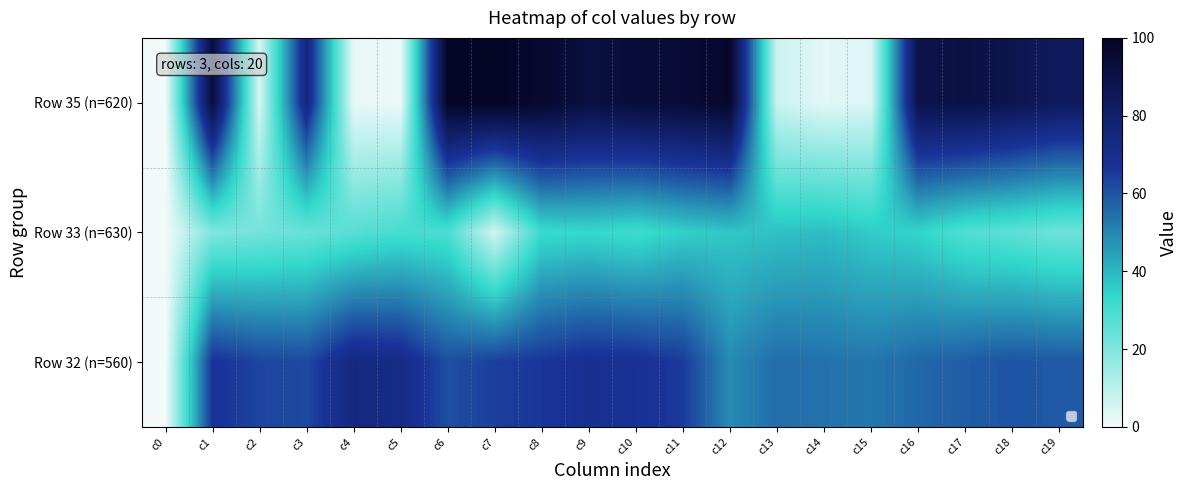

Which category has the highest value across all series?

c7